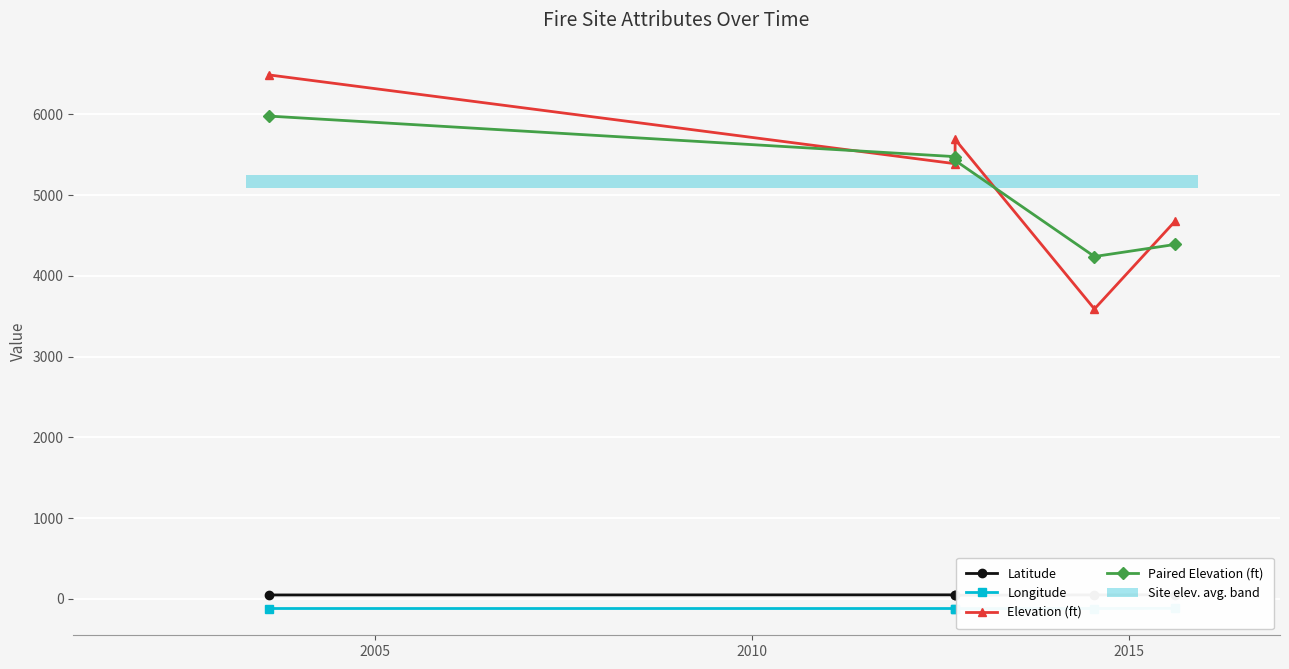

True or false: Elevation (ft) has more than 1 interior local peaks.

False